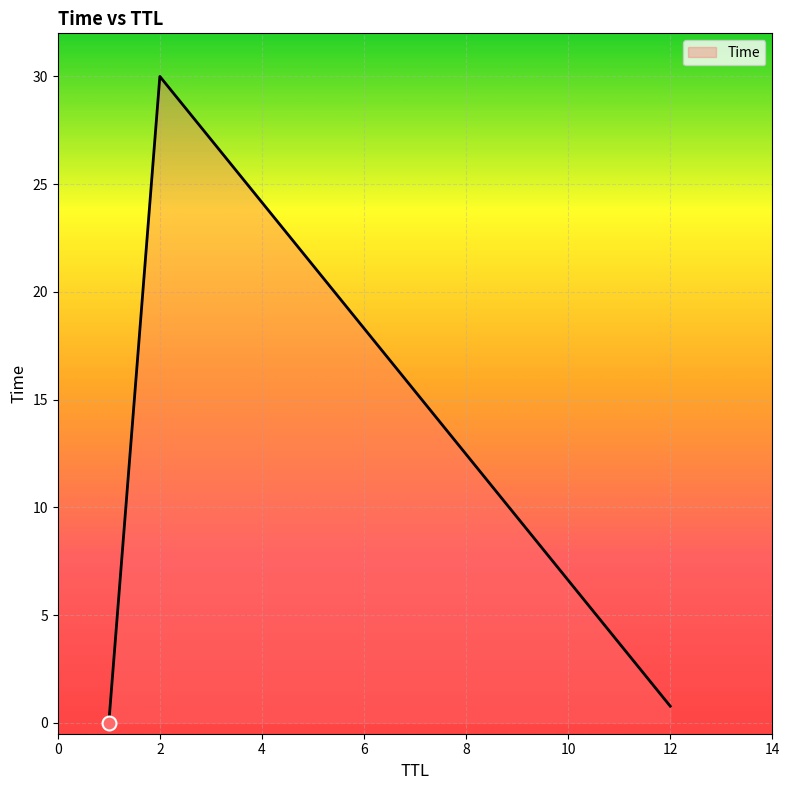

What is the difference between the maximum and minimum values?

30.0